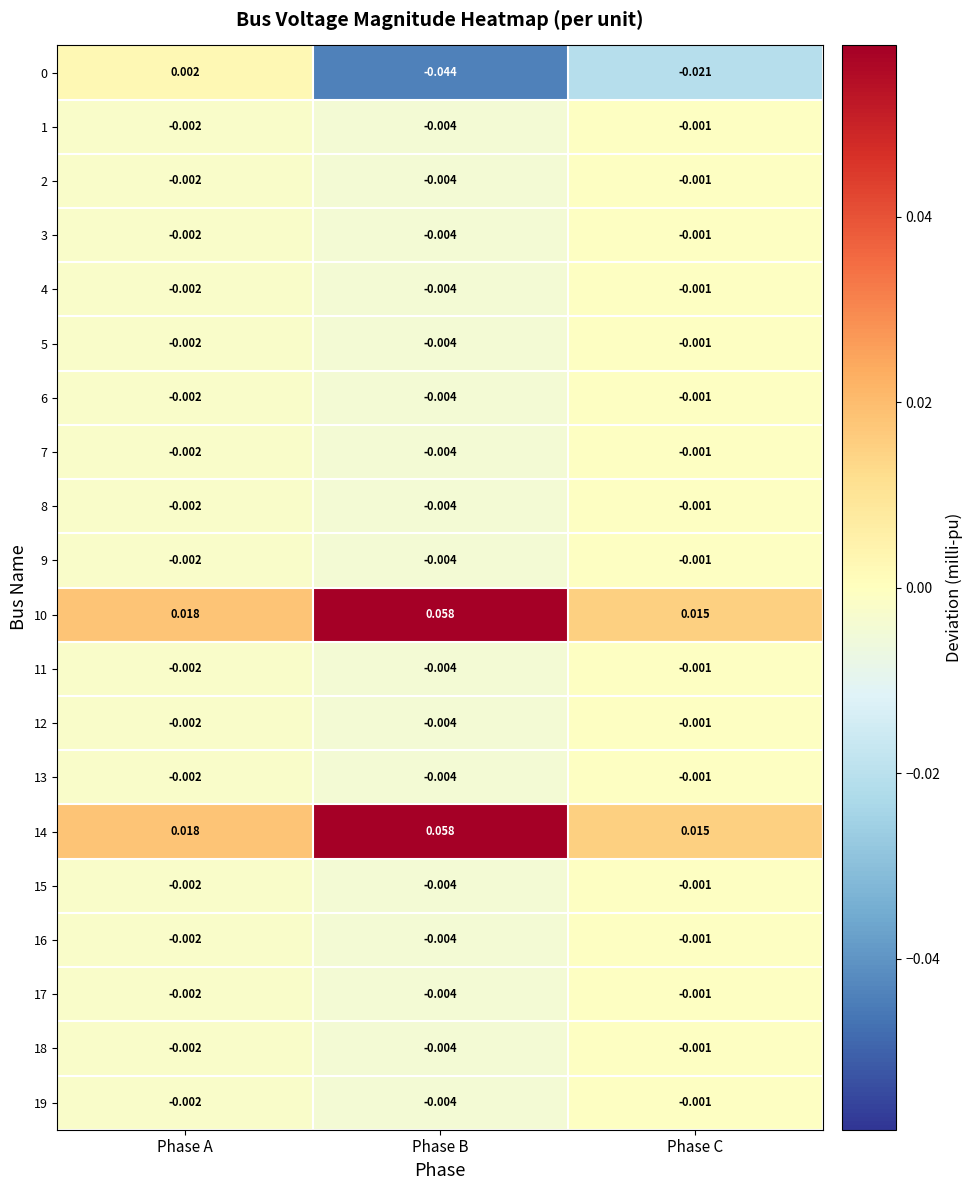

Is the value of 1 at Phase A greater than the value of 4 at Phase B?

Yes